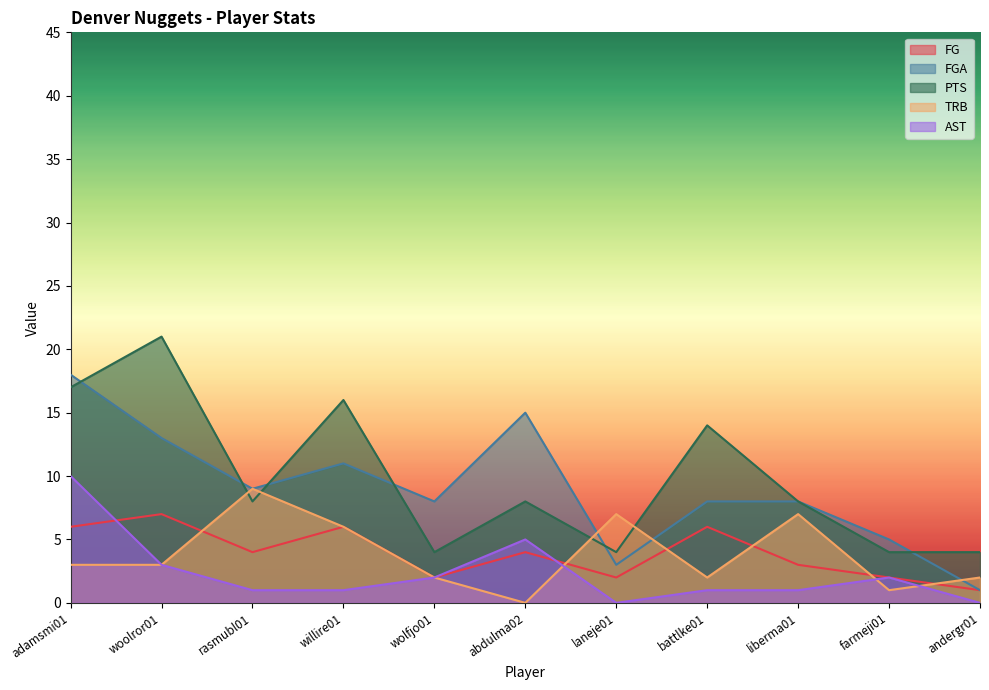

At which category is the sum across all series the highest?

adamsmi01